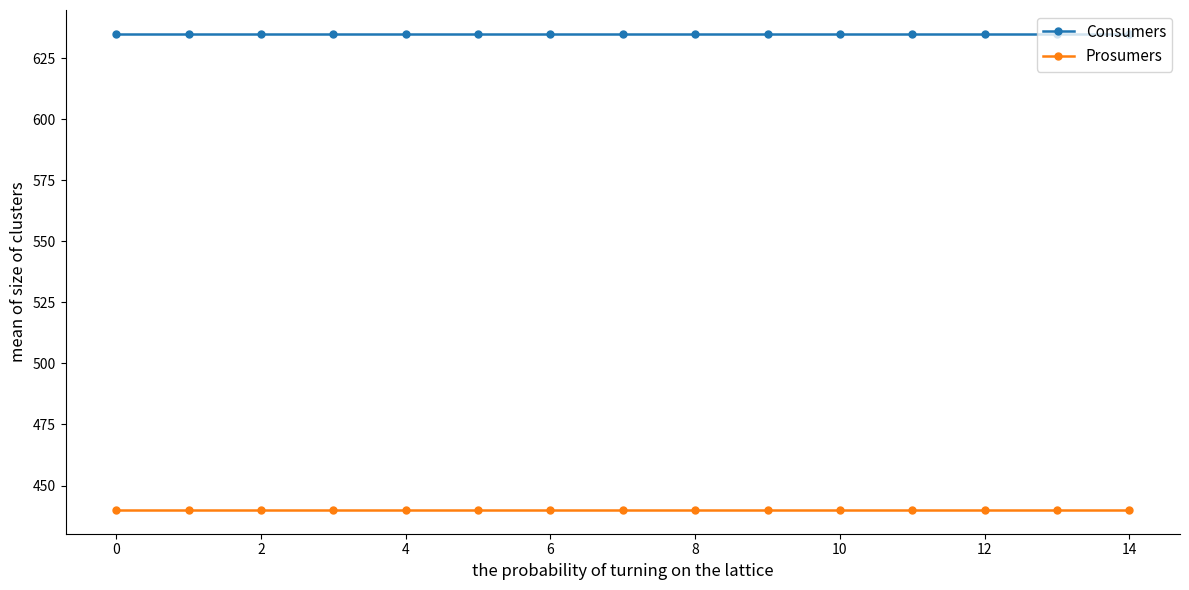

How many lines are shown in the chart?

2